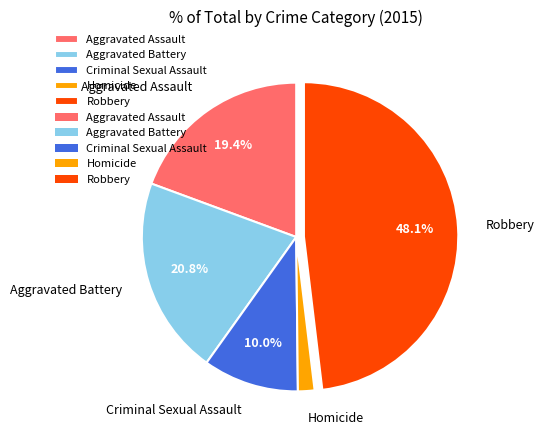

To the nearest percent, what portion does Aggravated Assault represent?

19%